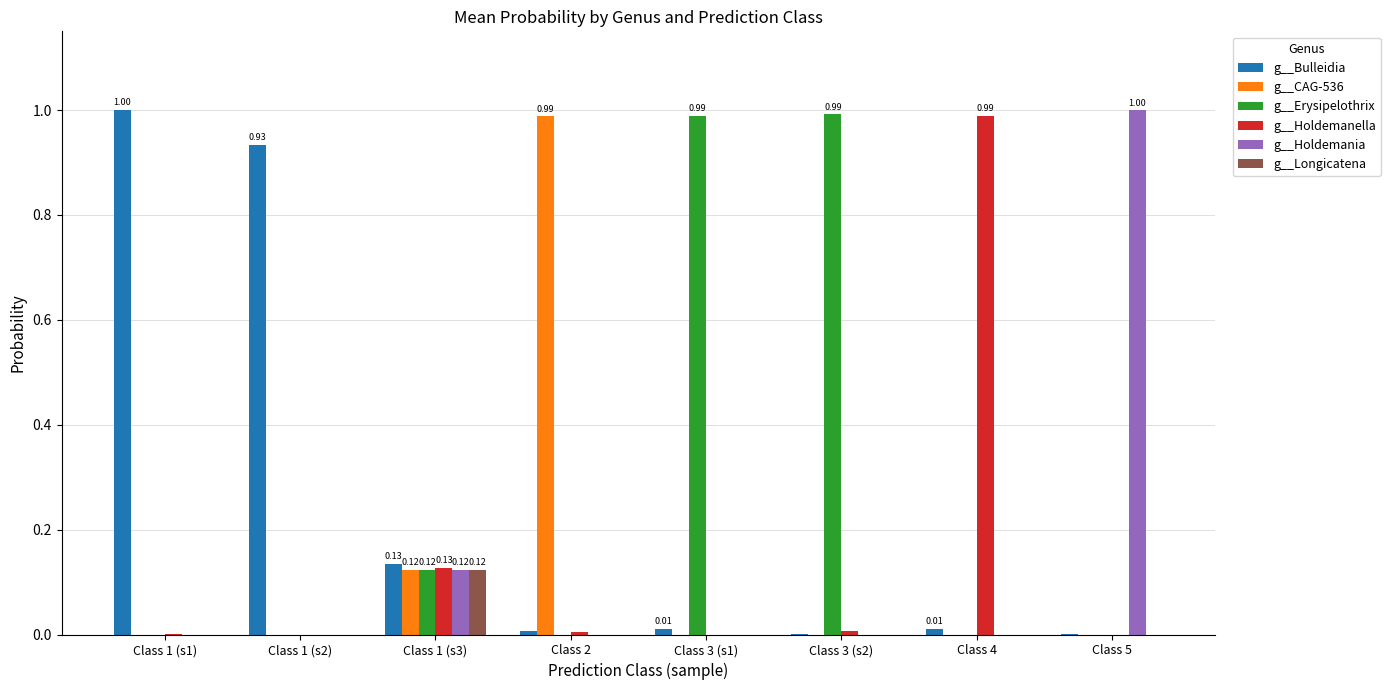

Is the value of g__Holdemanella at Class 3 (s2) greater than the value of g__Bulleidia at Class 1 (s3)?

No